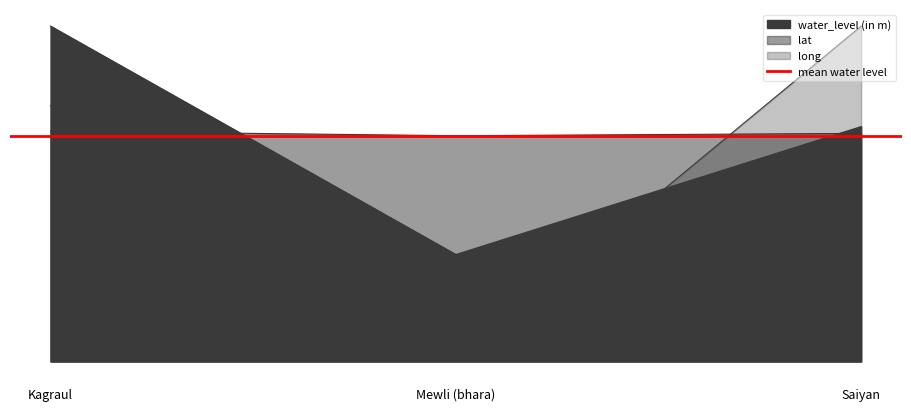

The lat series shows 8.1 at Saiyan. True or false?

True